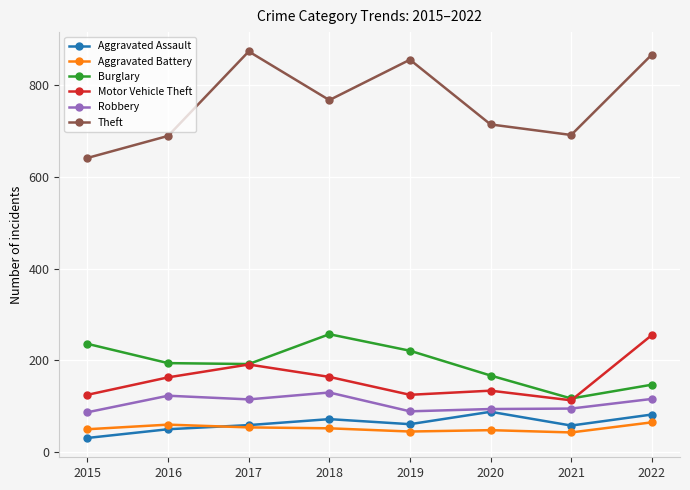

At which label is Theft closest to 757?

2018